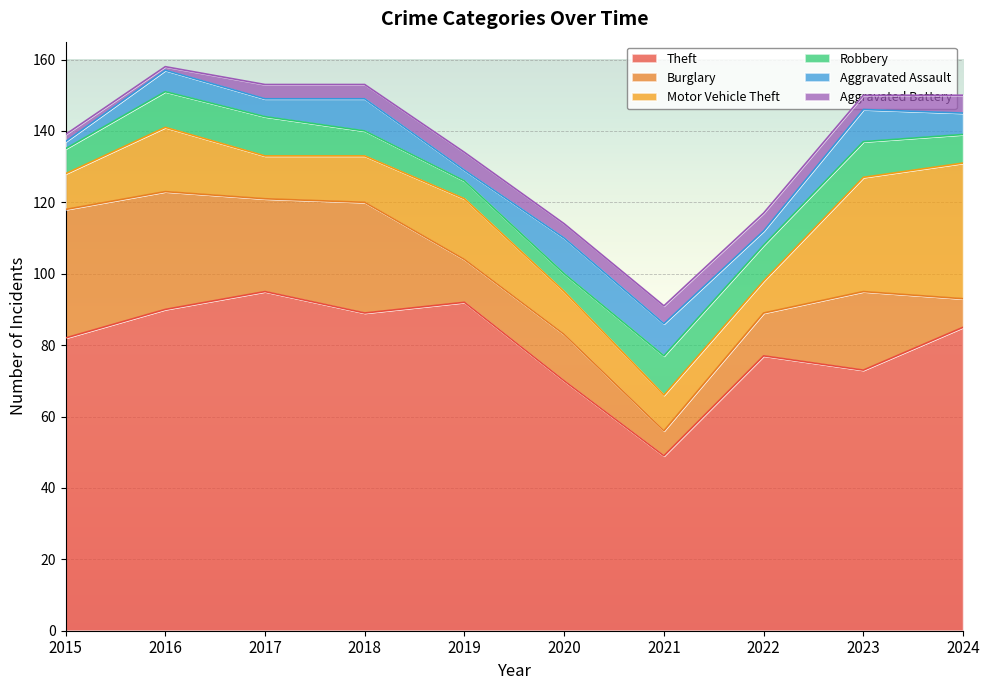

Between 2022 and 2023, which series saw the biggest shift?

Motor Vehicle Theft